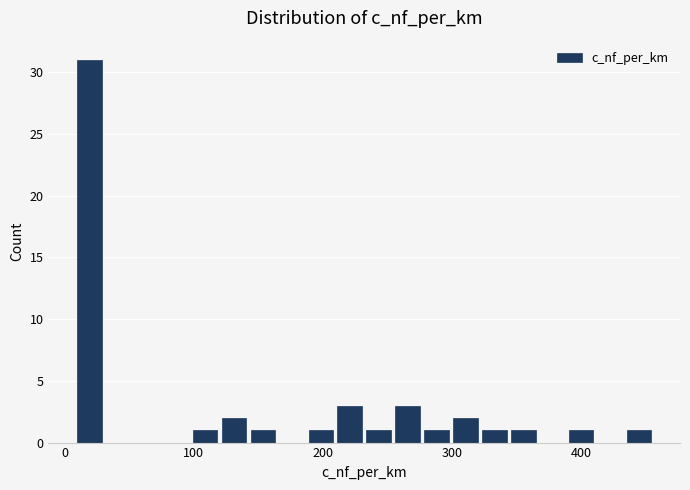

Read against the x-axis, roughly where is the centre of the tallest bar?

20